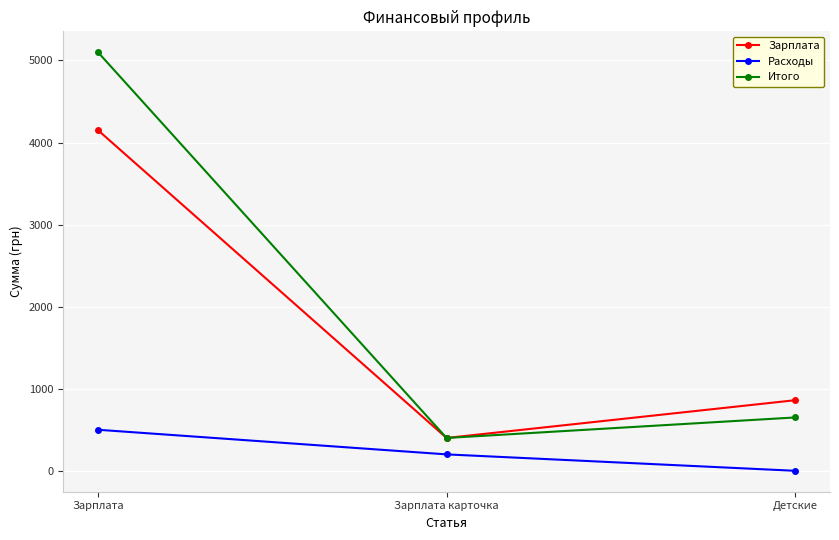

Where is Итого nearest to the value 2750?

Детские